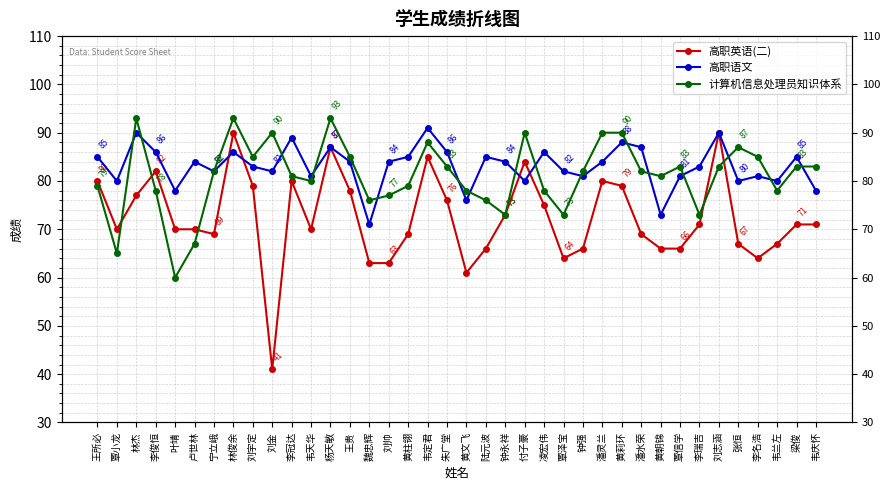

Where do 计算机信息处理员知识体系 and 高职英语(二) first cross each other?

覃小龙 and 林杰